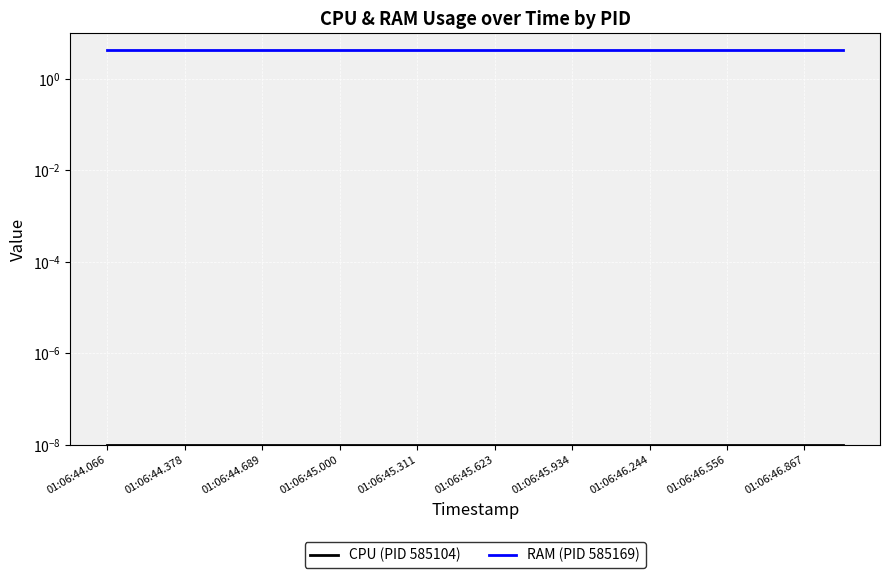

Reading left to right, what are all the values shown in this chart?

CPU (PID 585104): 0.0	0.0	0.0	0.0	0.0	0.0	0.0	0.0	0.0	0.0	0.0	0.0	0.0	0.0	0.0	0.0	0.0	0.0	0.0	0.0
RAM (PID 585169): 4.2	4.2	4.2	4.2	4.2	4.2	4.2	4.2	4.2	4.2	4.2	4.2	4.2	4.2	4.2	4.2	4.2	4.2	4.2	4.2